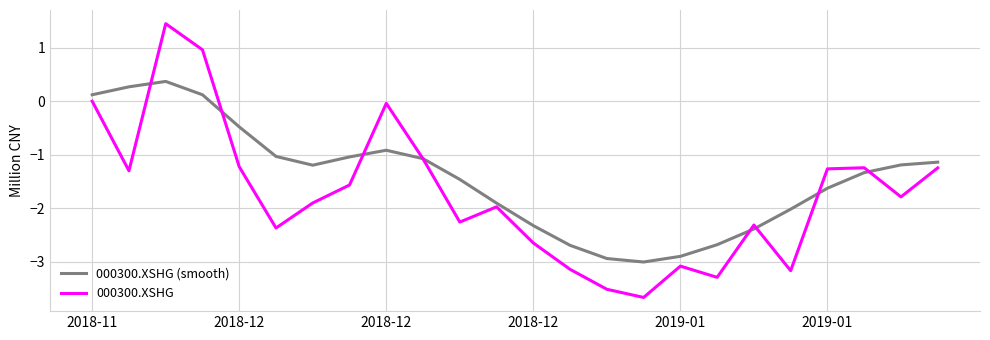

Which series has the largest total across all categories?

000300.XSHG (smooth)